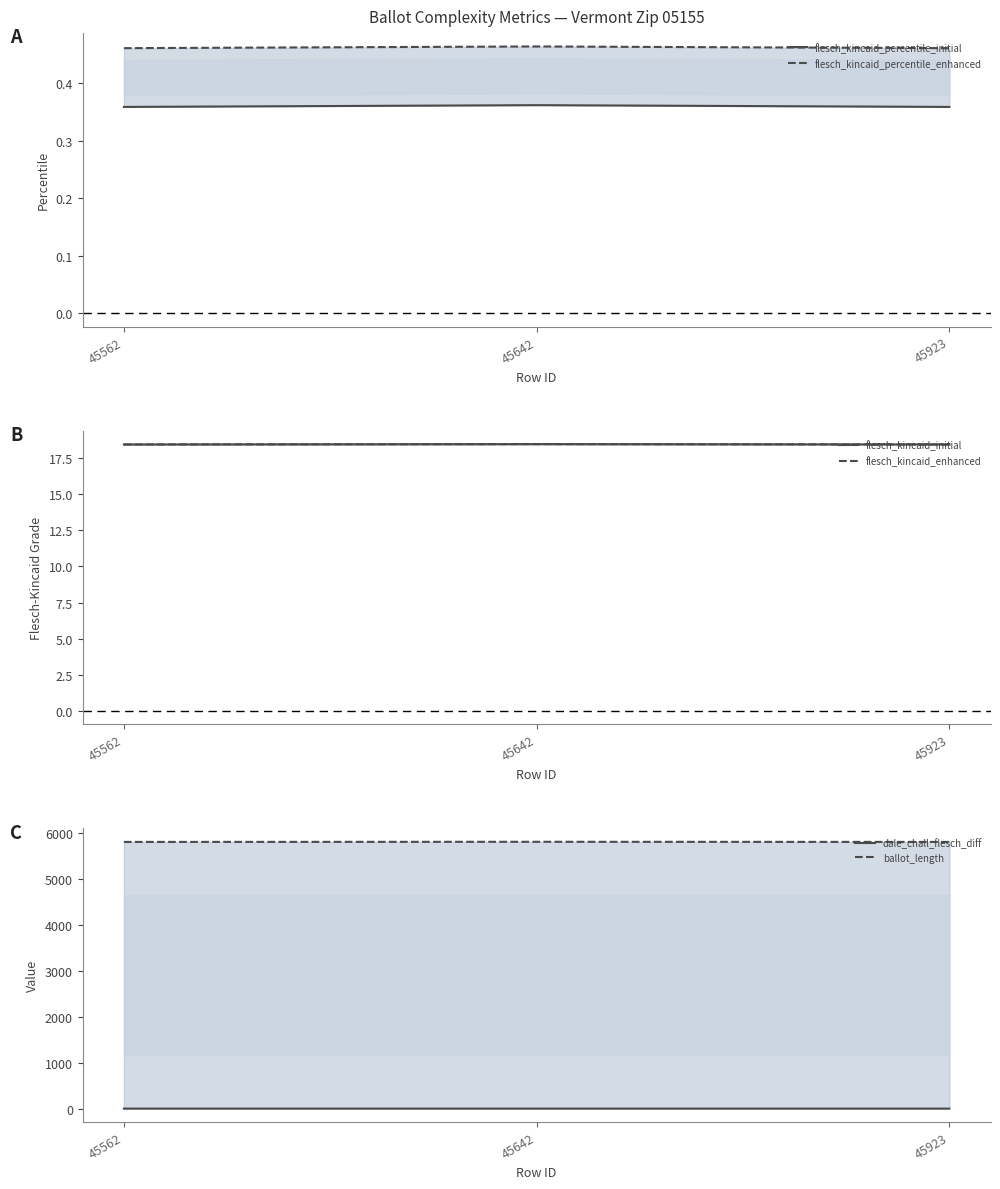

What is the approximate value of flesch_kincaid_percentile_initial at 45562?

0.4